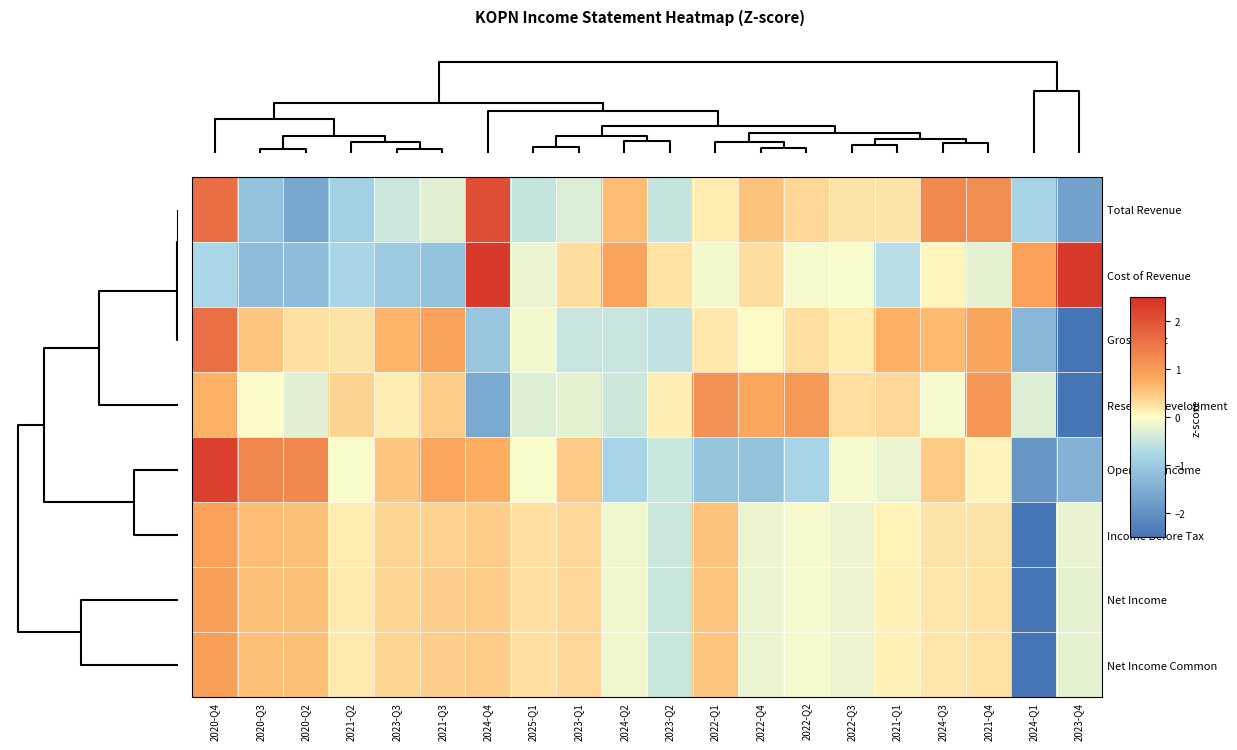

How many distinct data groups are displayed?

8